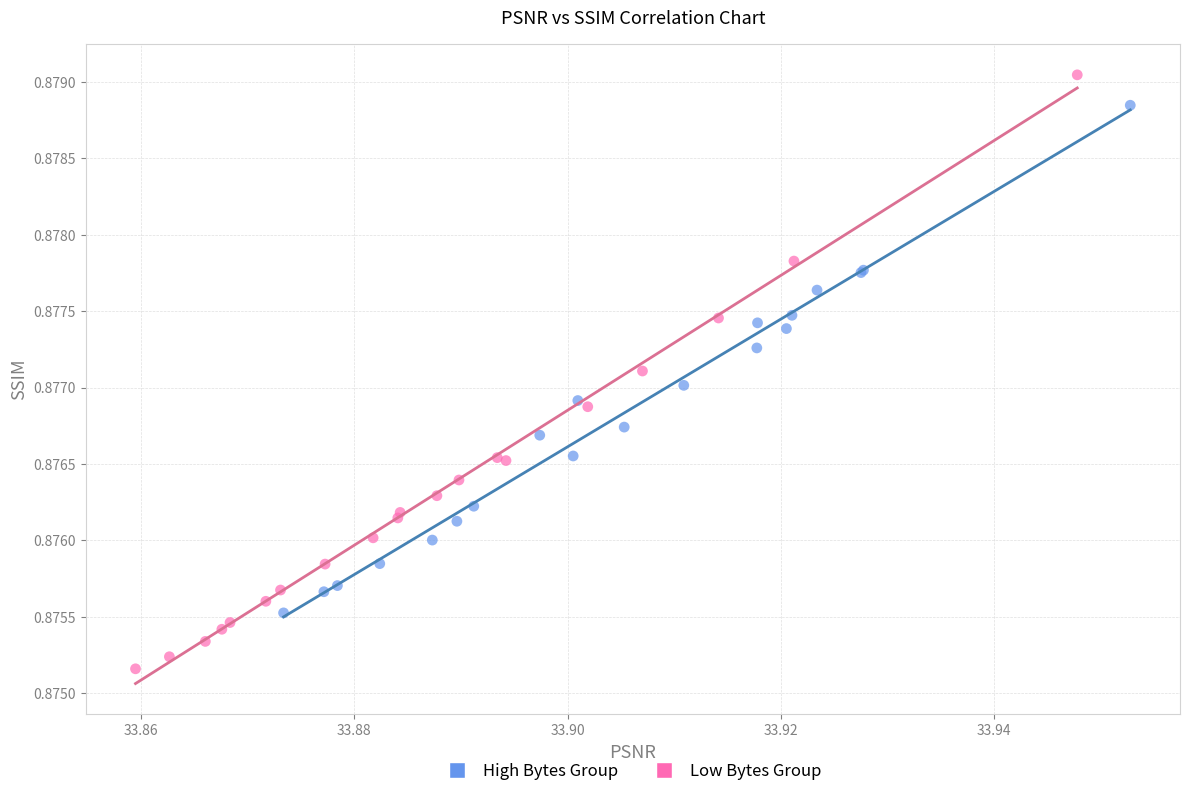

What are all the series names shown in the legend?

High Bytes Group, Low Bytes Group